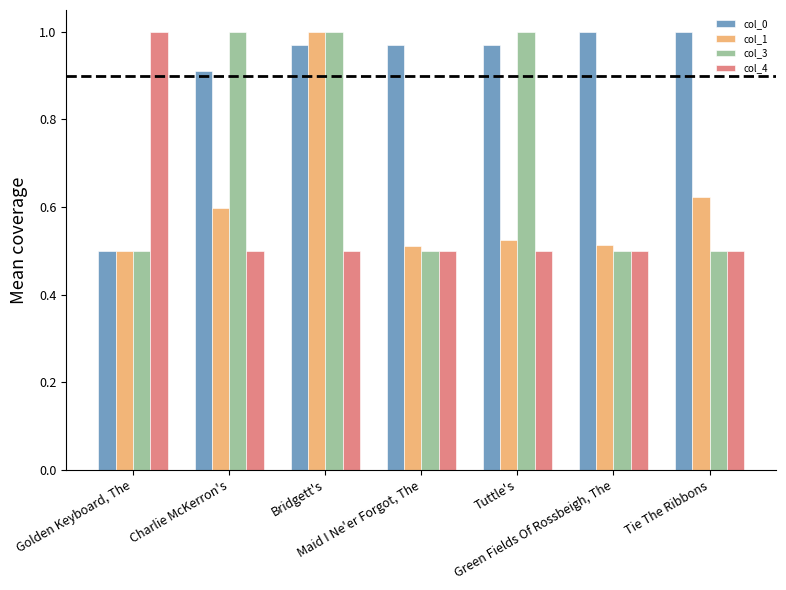

Which series has the largest total across all categories?

col_0